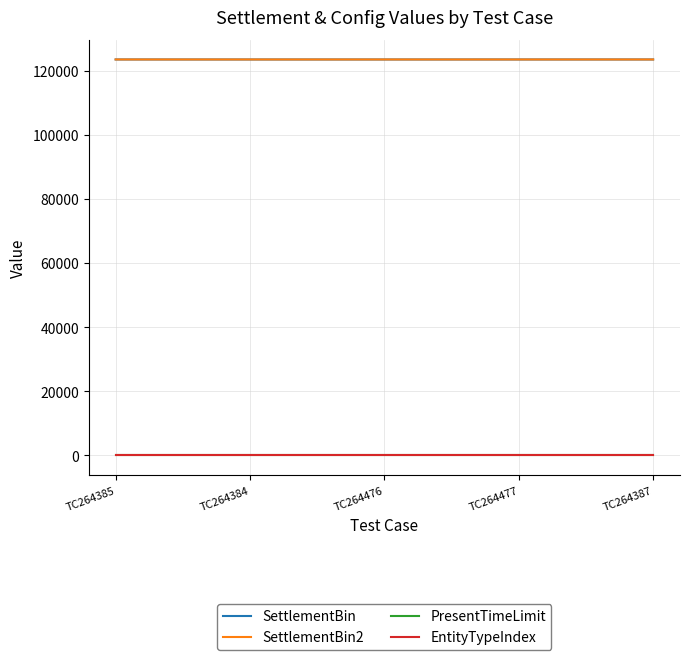

True or false: SettlementBin2 and PresentTimeLimit cross at least once.

False